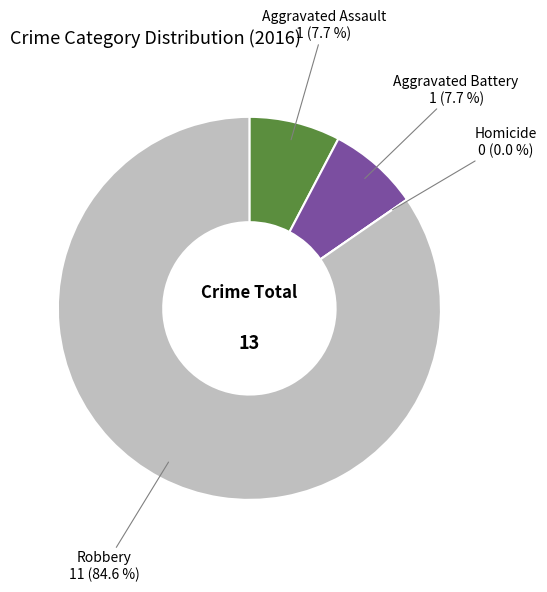

What percentage do Homicide and Aggravated Assault together represent?

7.7%